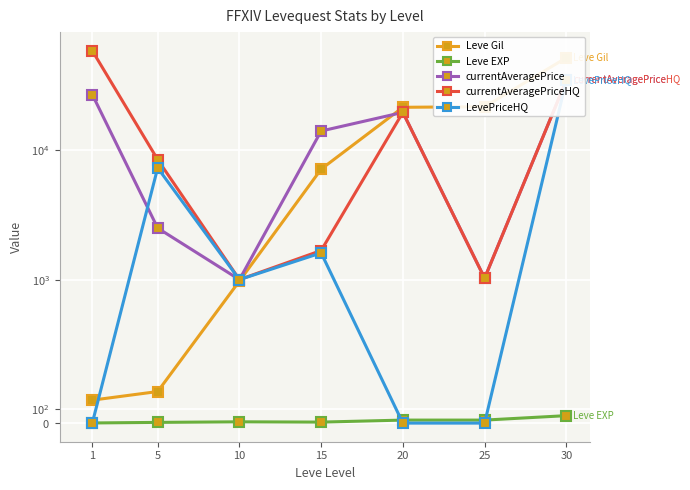

In currentAveragePrice, how many points are lower than both neighbors (excluding endpoints)?

2